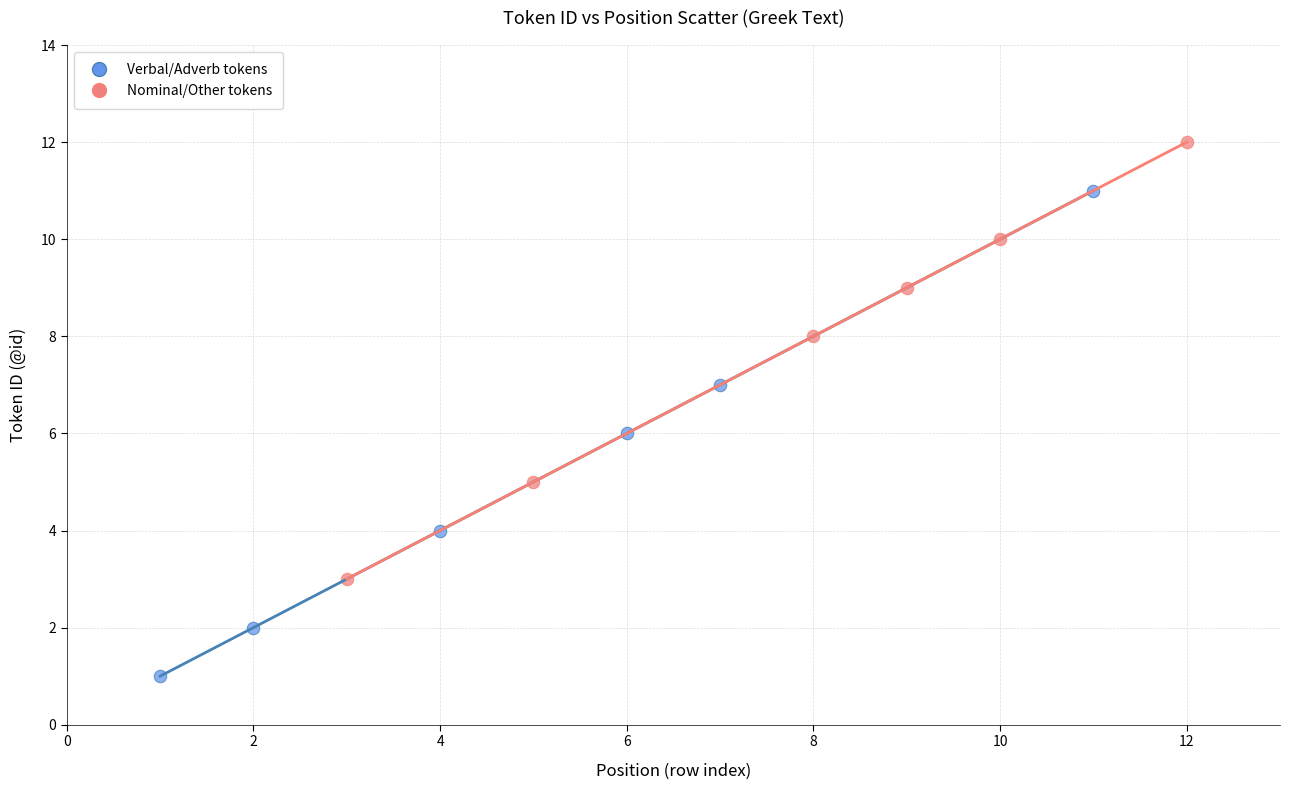

Which series contains the lowest Y value?

Verbal/Adverb tokens